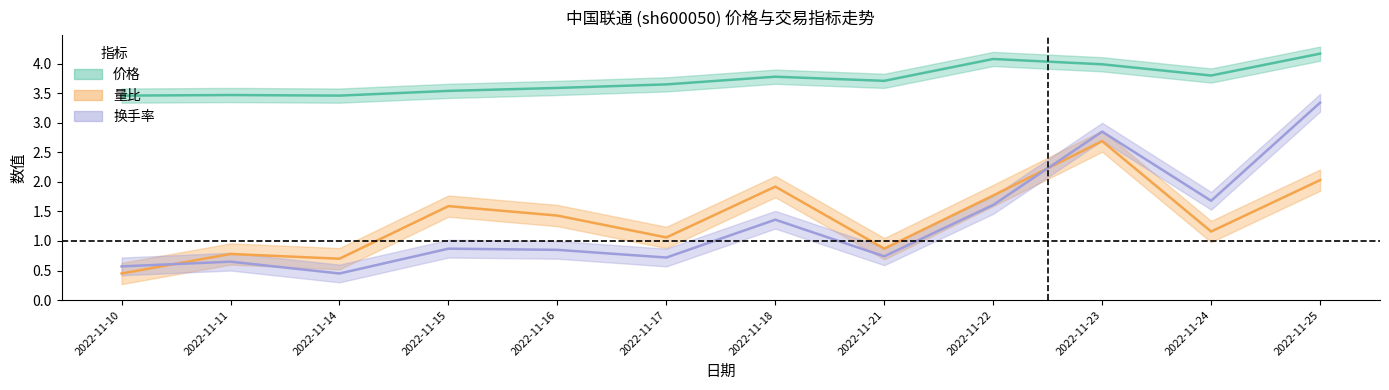

Which series has the largest total across all categories?

价格